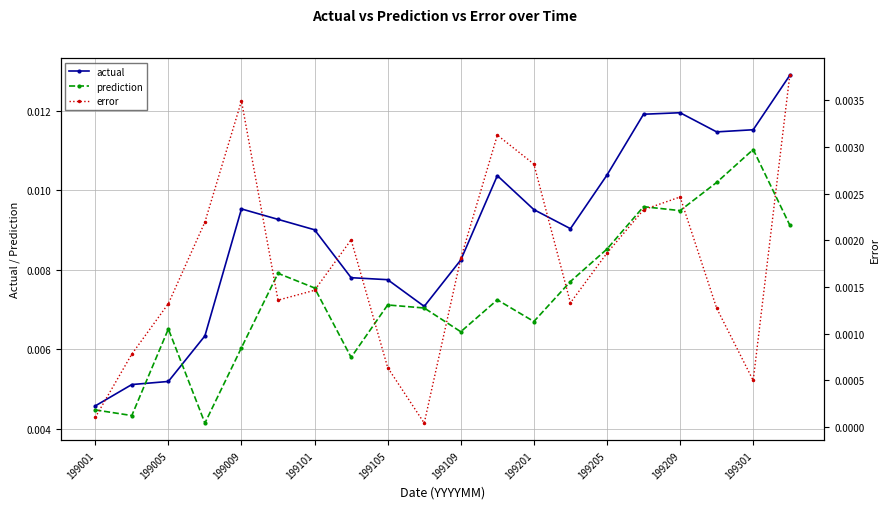

Where is actual nearest to the value 0?

199001